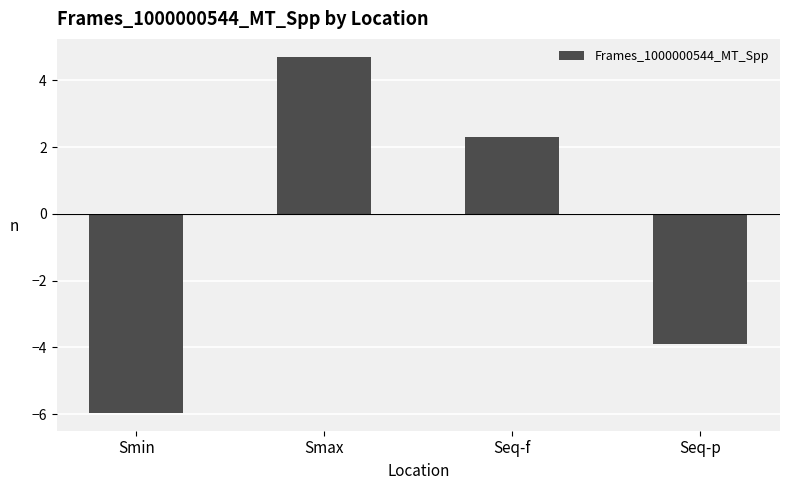

How many values are above zero?

2